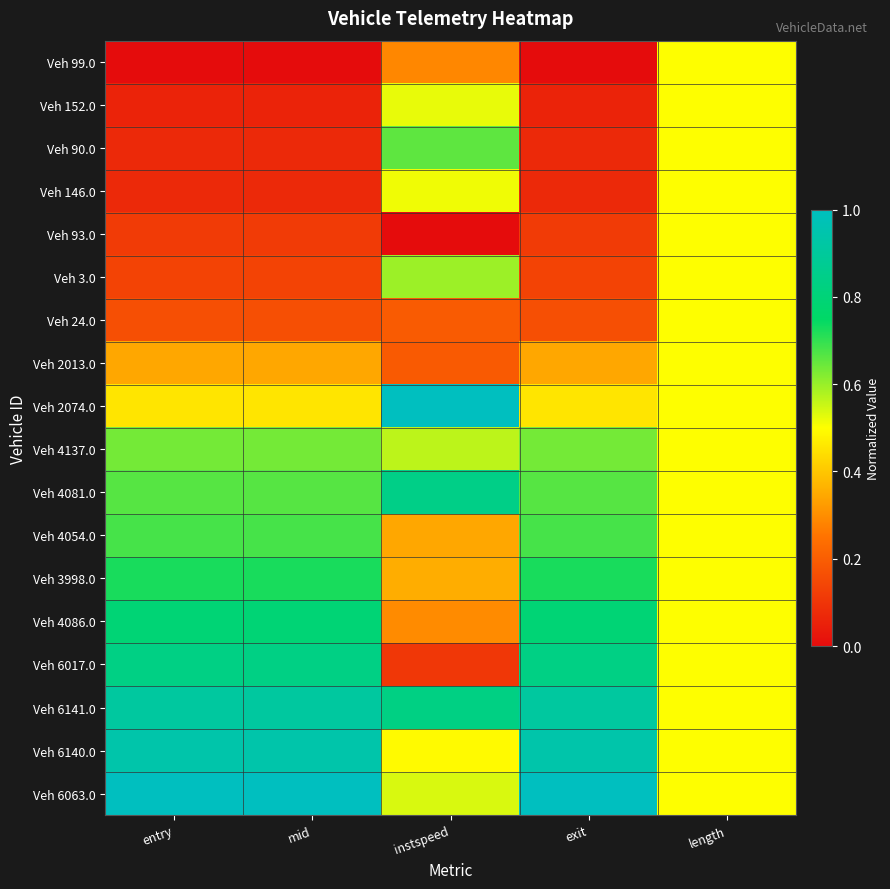

At how many categories does at least one series exceed 0?

5